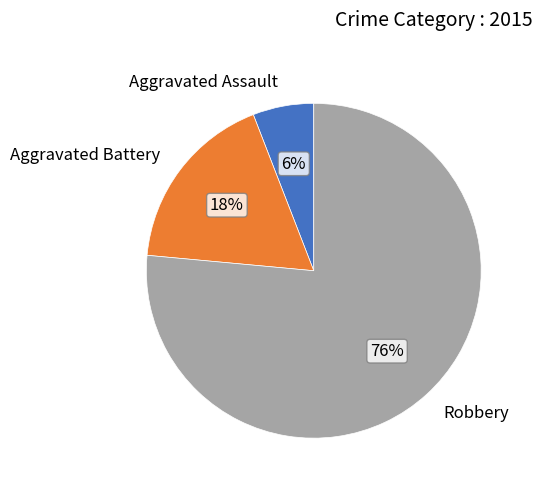

Which category accounts for the majority?

Robbery